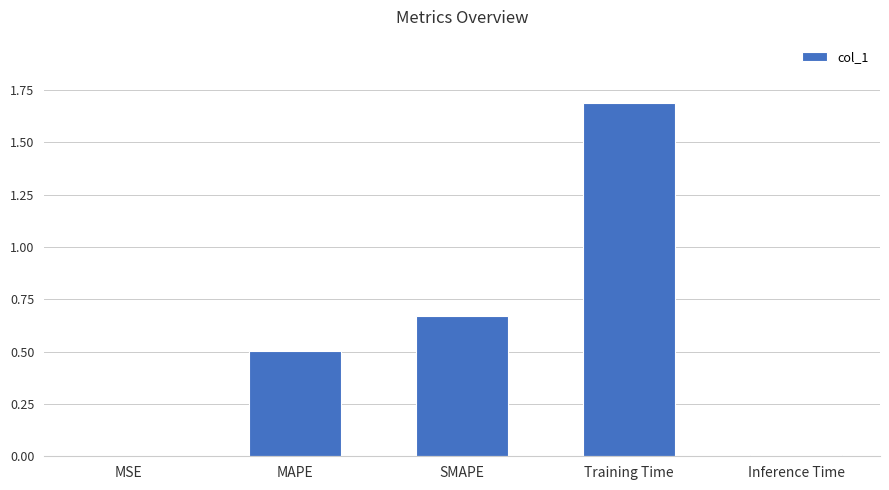

Is it true that the value at MAPE is 0.1?

False